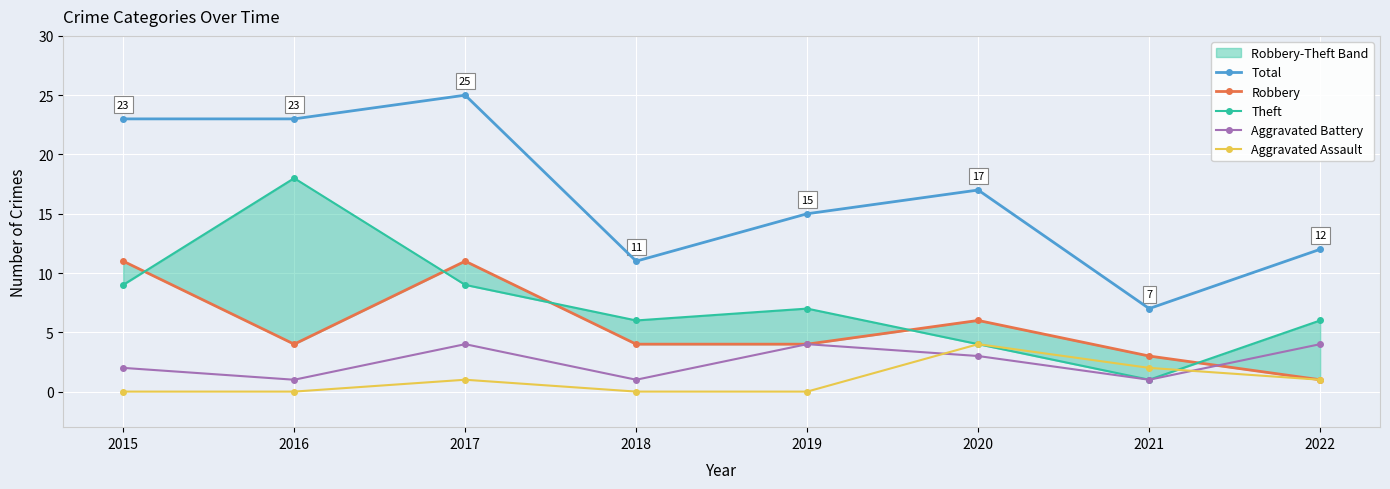

How many intersections are there between Aggravated Assault and Theft?

1